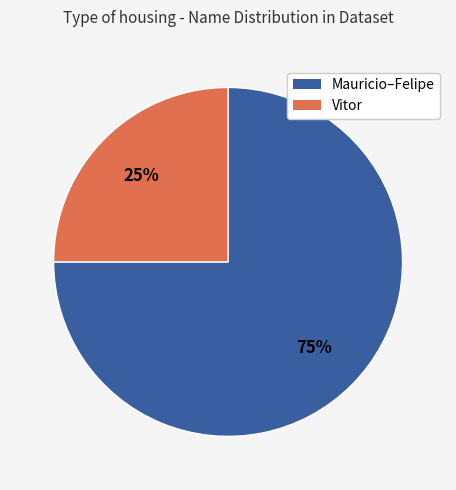

Does any single category account for the majority?

Yes